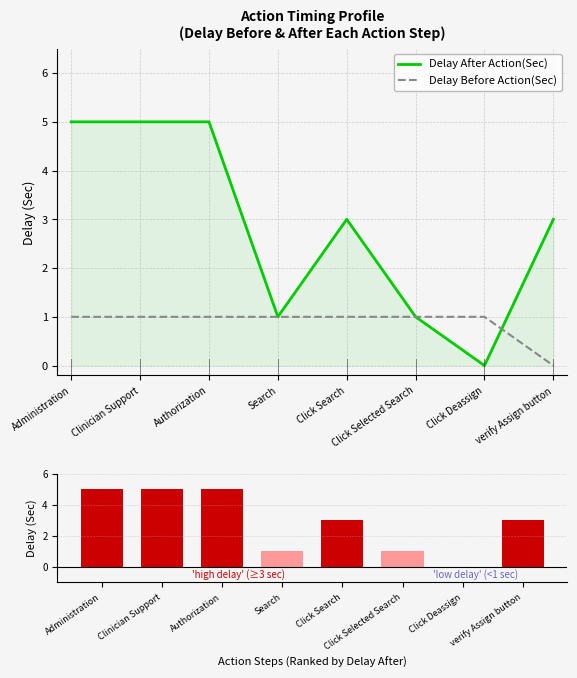

How many values in Delay After Action(Sec) are above zero?

7